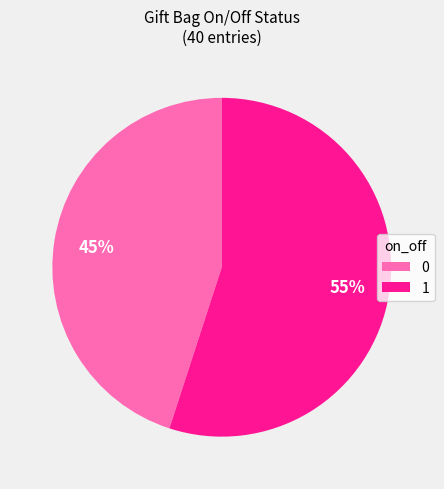

Approximately how many times larger is the value at 1 compared to 0?

1.2